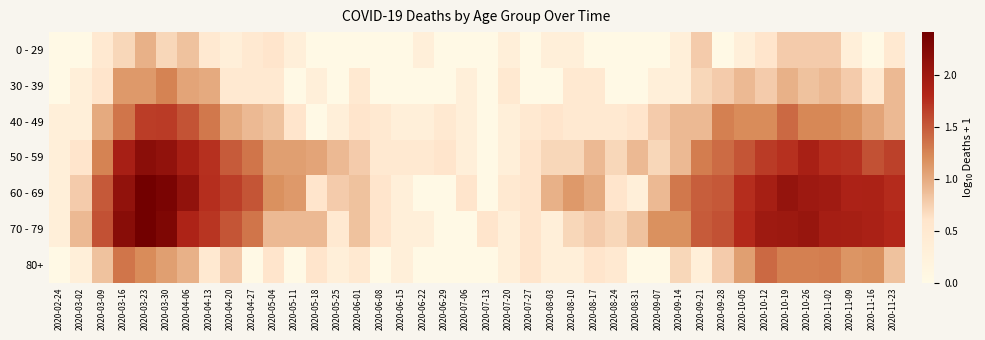

Reading left to right, what are all the values shown in this chart?

0 - 29: 2020-02-24=0.0	2020-03-02=0.0	2020-03-09=0.5	2020-03-16=0.7	2020-03-23=1.0	2020-03-30=0.7	2020-04-06=0.8	2020-04-13=0.5	2020-04-20=0.3	2020-04-27=0.5	2020-05-04=0.6	2020-05-11=0.3	2020-05-18=0.0	2020-05-25=0.0	2020-06-01=0.0	2020-06-08=0.0	2020-06-15=0.0	2020-06-22=0.3	2020-06-29=0.0	2020-07-06=0.0	2020-07-13=0.0	2020-07-20=0.3	2020-07-27=0.0	2020-08-03=0.3	2020-08-10=0.3	2020-08-17=0.0	2020-08-24=0.0	2020-08-31=0.0	2020-09-07=0.0	2020-09-14=0.3	2020-09-21=0.8	2020-09-28=0.0	2020-10-05=0.3	2020-10-12=0.6	2020-10-19=0.8	2020-10-26=0.8	2020-11-02=0.8	2020-11-09=0.3	2020-11-16=0.0	2020-11-23=0.5
30 - 39: 2020-02-24=0.0	2020-03-02=0.3	2020-03-09=0.6	2020-03-16=1.1	2020-03-23=1.1	2020-03-30=1.3	2020-04-06=1.0	2020-04-13=1.0	2020-04-20=0.5	2020-04-27=0.5	2020-05-04=0.5	2020-05-11=0.0	2020-05-18=0.3	2020-05-25=0.0	2020-06-01=0.5	2020-06-08=0.0	2020-06-15=0.0	2020-06-22=0.0	2020-06-29=0.0	2020-07-06=0.3	2020-07-13=0.0	2020-07-20=0.5	2020-07-27=0.0	2020-08-03=0.0	2020-08-10=0.5	2020-08-17=0.5	2020-08-24=0.0	2020-08-31=0.0	2020-09-07=0.3	2020-09-14=0.3	2020-09-21=0.7	2020-09-28=0.8	2020-10-05=0.9	2020-10-12=0.8	2020-10-19=1.0	2020-10-26=0.8	2020-11-02=0.9	2020-11-09=0.8	2020-11-16=0.5	2020-11-23=0.9
40 - 49: 2020-02-24=0.3	2020-03-02=0.3	2020-03-09=1.0	2020-03-16=1.3	2020-03-23=1.7	2020-03-30=1.7	2020-04-06=1.5	2020-04-13=1.3	2020-04-20=1.0	2020-04-27=0.9	2020-05-04=0.8	2020-05-11=0.6	2020-05-18=0.0	2020-05-25=0.3	2020-06-01=0.6	2020-06-08=0.5	2020-06-15=0.3	2020-06-22=0.3	2020-06-29=0.5	2020-07-06=0.3	2020-07-13=0.0	2020-07-20=0.3	2020-07-27=0.5	2020-08-03=0.6	2020-08-10=0.5	2020-08-17=0.5	2020-08-24=0.5	2020-08-31=0.6	2020-09-07=0.8	2020-09-14=0.9	2020-09-21=0.9	2020-09-28=1.3	2020-10-05=1.2	2020-10-12=1.2	2020-10-19=1.4	2020-10-26=1.2	2020-11-02=1.2	2020-11-09=1.2	2020-11-16=1.0	2020-11-23=0.9
50 - 59: 2020-02-24=0.3	2020-03-02=0.6	2020-03-09=1.3	2020-03-16=1.9	2020-03-23=2.2	2020-03-30=2.1	2020-04-06=1.9	2020-04-13=1.7	2020-04-20=1.5	2020-04-27=1.3	2020-05-04=1.1	2020-05-11=1.1	2020-05-18=1.0	2020-05-25=0.9	2020-06-01=0.8	2020-06-08=0.5	2020-06-15=0.5	2020-06-22=0.5	2020-06-29=0.6	2020-07-06=0.3	2020-07-13=0.0	2020-07-20=0.3	2020-07-27=0.6	2020-08-03=0.7	2020-08-10=0.7	2020-08-17=0.9	2020-08-24=0.7	2020-08-31=0.9	2020-09-07=0.7	2020-09-14=0.9	2020-09-21=1.3	2020-09-28=1.4	2020-10-05=1.5	2020-10-12=1.7	2020-10-19=1.7	2020-10-26=1.9	2020-11-02=1.8	2020-11-09=1.7	2020-11-16=1.6	2020-11-23=1.6
60 - 69: 2020-02-24=0.3	2020-03-02=0.8	2020-03-09=1.5	2020-03-16=2.1	2020-03-23=2.4	2020-03-30=2.3	2020-04-06=2.1	2020-04-13=1.8	2020-04-20=1.7	2020-04-27=1.5	2020-05-04=1.2	2020-05-11=1.1	2020-05-18=0.6	2020-05-25=0.8	2020-06-01=0.8	2020-06-08=0.6	2020-06-15=0.3	2020-06-22=0.0	2020-06-29=0.0	2020-07-06=0.6	2020-07-13=0.0	2020-07-20=0.5	2020-07-27=0.6	2020-08-03=1.0	2020-08-10=1.1	2020-08-17=1.0	2020-08-24=0.6	2020-08-31=0.3	2020-09-07=0.9	2020-09-14=1.3	2020-09-21=1.5	2020-09-28=1.5	2020-10-05=1.8	2020-10-12=1.9	2020-10-19=2.1	2020-10-26=2.0	2020-11-02=2.0	2020-11-09=1.9	2020-11-16=1.9	2020-11-23=1.8
70 - 79: 2020-02-24=0.3	2020-03-02=0.9	2020-03-09=1.6	2020-03-16=2.2	2020-03-23=2.4	2020-03-30=2.3	2020-04-06=1.9	2020-04-13=1.7	2020-04-20=1.5	2020-04-27=1.3	2020-05-04=0.9	2020-05-11=0.9	2020-05-18=0.9	2020-05-25=0.5	2020-06-01=0.8	2020-06-08=0.6	2020-06-15=0.3	2020-06-22=0.3	2020-06-29=0.0	2020-07-06=0.0	2020-07-13=0.6	2020-07-20=0.3	2020-07-27=0.6	2020-08-03=0.3	2020-08-10=0.7	2020-08-17=0.8	2020-08-24=0.7	2020-08-31=0.8	2020-09-07=1.2	2020-09-14=1.2	2020-09-21=1.5	2020-09-28=1.6	2020-10-05=1.8	2020-10-12=2.0	2020-10-19=2.0	2020-10-26=2.1	2020-11-02=1.9	2020-11-09=1.9	2020-11-16=1.9	2020-11-23=1.8
80+: 2020-02-24=0.0	2020-03-02=0.3	2020-03-09=0.8	2020-03-16=1.3	2020-03-23=1.2	2020-03-30=1.1	2020-04-06=1.0	2020-04-13=0.5	2020-04-20=0.8	2020-04-27=0.0	2020-05-04=0.6	2020-05-11=0.0	2020-05-18=0.6	2020-05-25=0.3	2020-06-01=0.5	2020-06-08=0.0	2020-06-15=0.3	2020-06-22=0.0	2020-06-29=0.0	2020-07-06=0.0	2020-07-13=0.0	2020-07-20=0.3	2020-07-27=0.6	2020-08-03=0.3	2020-08-10=0.3	2020-08-17=0.6	2020-08-24=0.5	2020-08-31=0.0	2020-09-07=0.0	2020-09-14=0.7	2020-09-21=0.3	2020-09-28=0.8	2020-10-05=1.1	2020-10-12=1.4	2020-10-19=1.3	2020-10-26=1.3	2020-11-02=1.3	2020-11-09=1.1	2020-11-16=1.2	2020-11-23=0.8